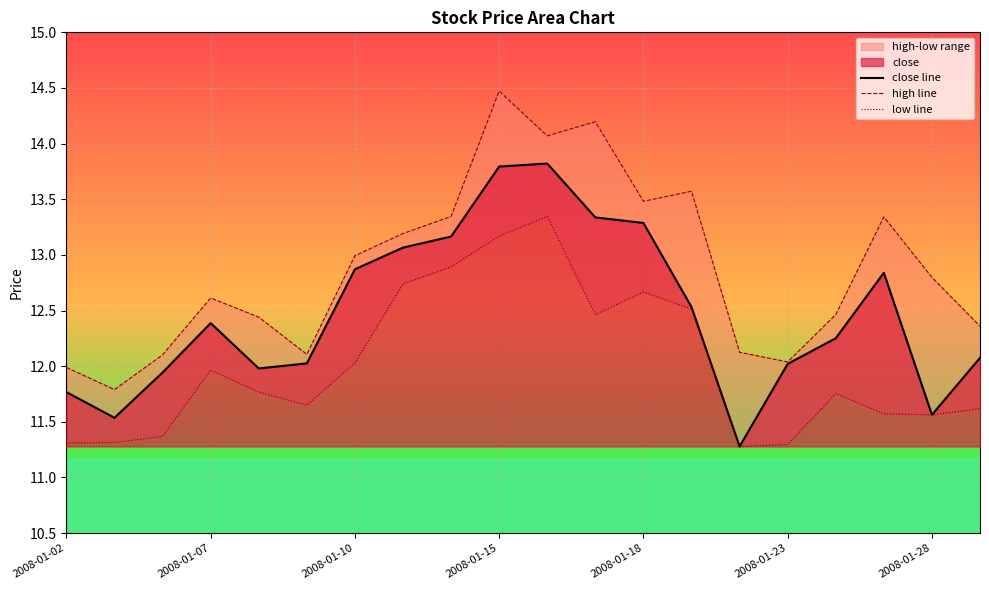

At how many categories does at least one series exceed 12?

18